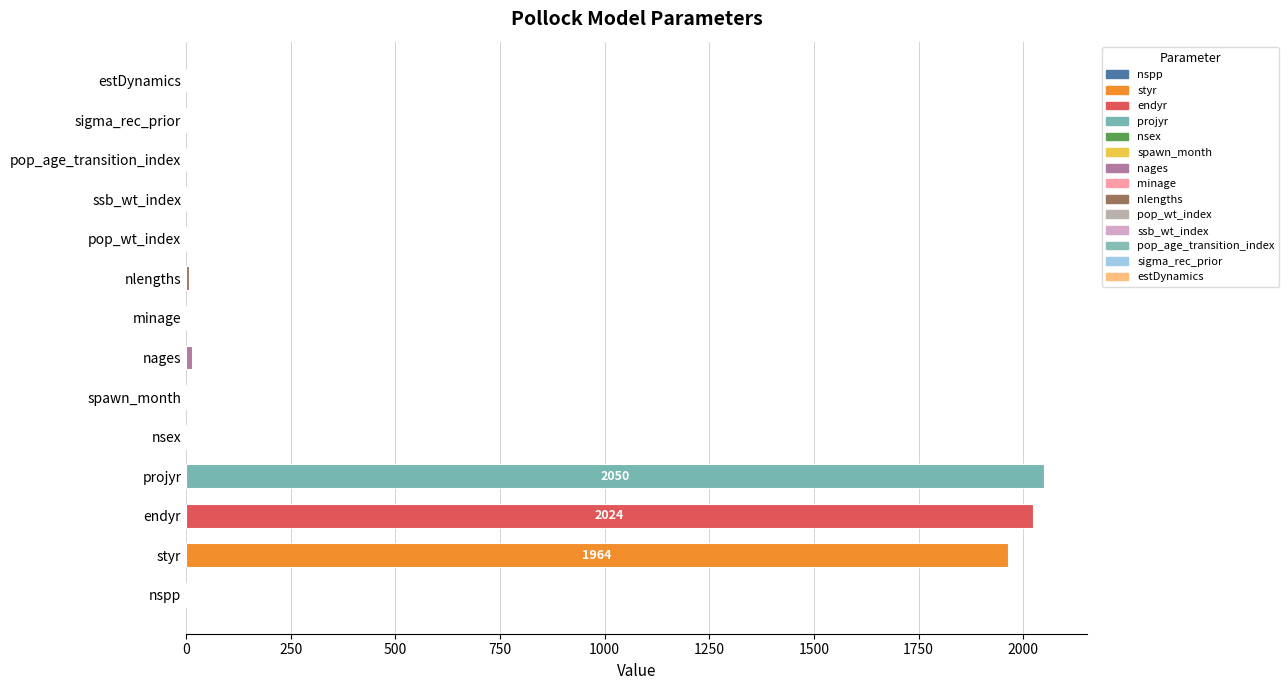

True or false: the data shows 1964.0 at styr.

True